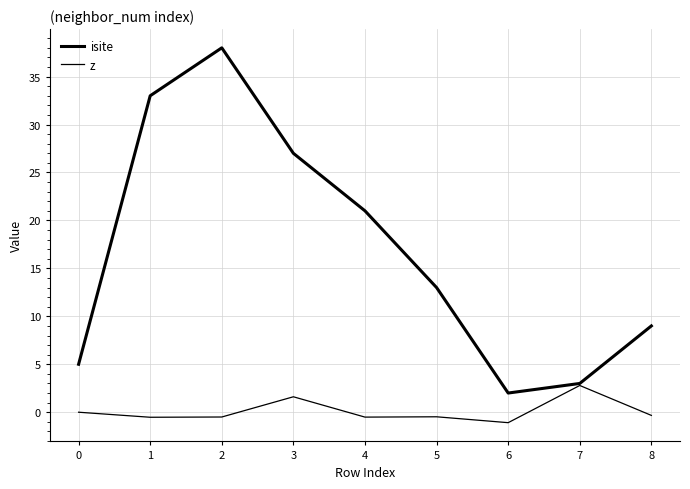

Which series has the largest total across all categories?

isite